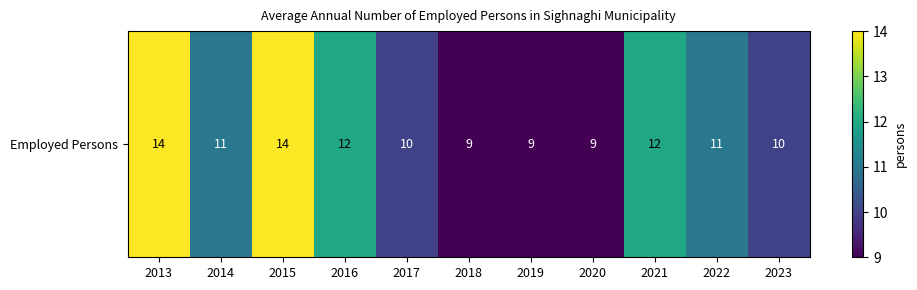

What is the difference between the maximum and second lowest values?

5